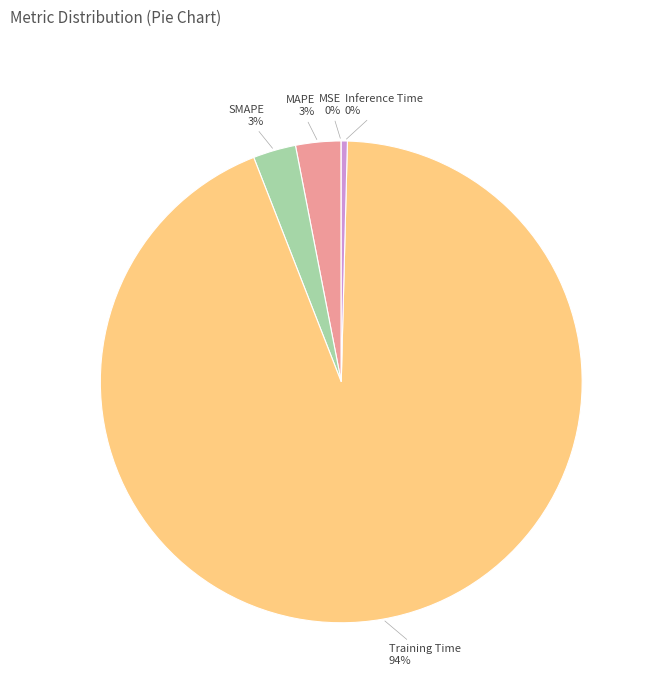

Which category has the biggest portion of the pie?

Training Time